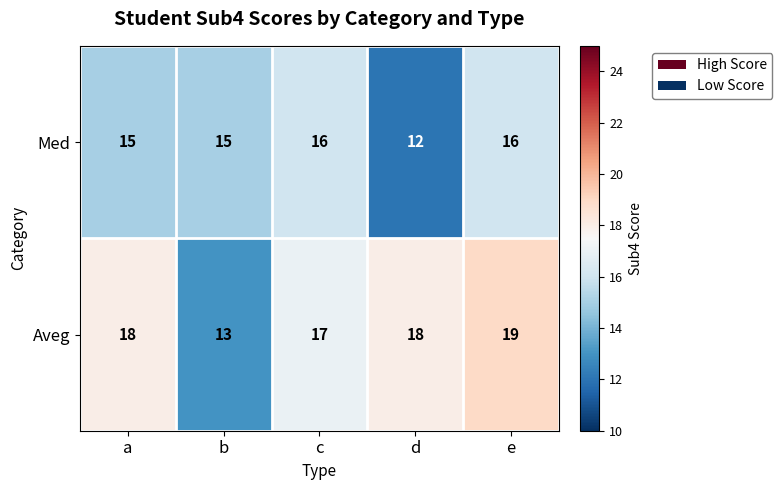

How many values in the Aveg series are below 18?

2